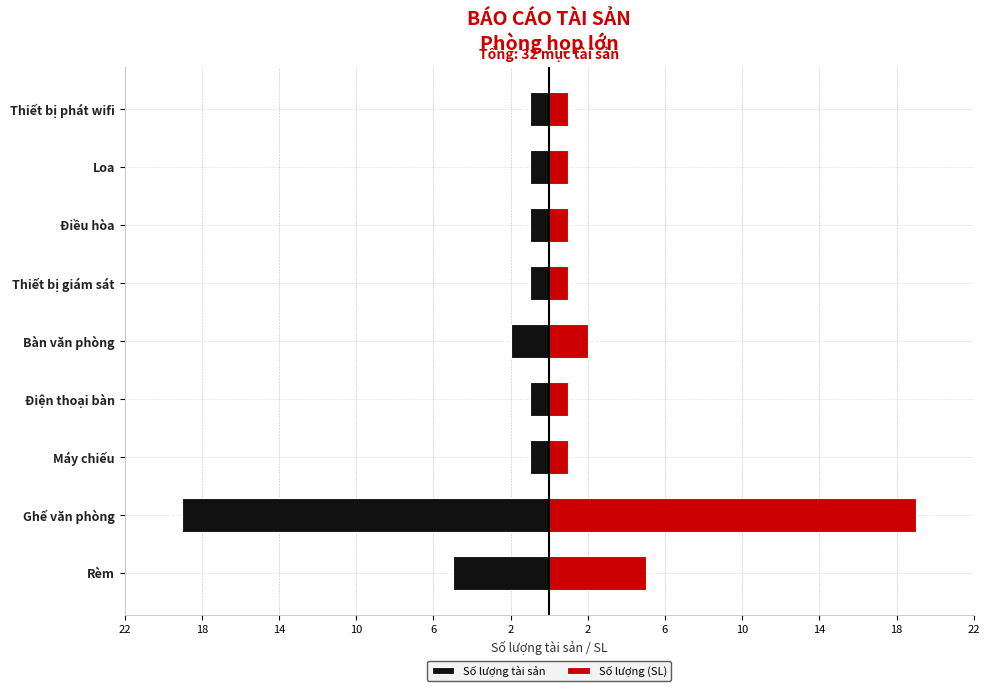

List the series in order of their overall mean, highest first.

Số lượng (SL), Số lượng tài sản